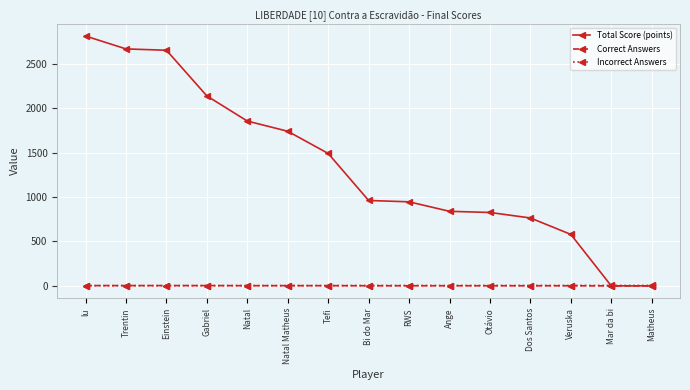

At which label is Total Score (points) closest to 1407?

Tefi